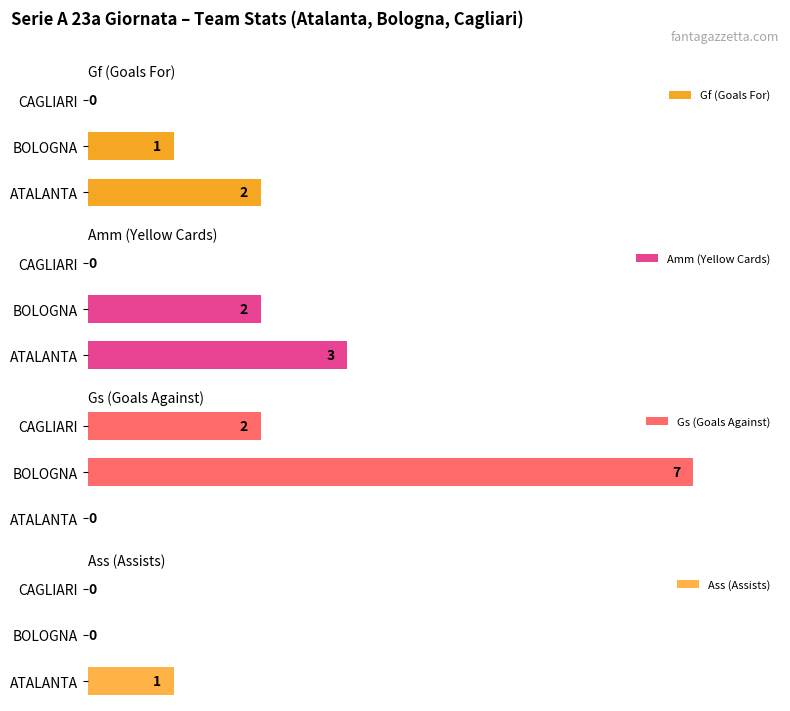

Where is Gf (Goals For) nearest to the value 1?

BOLOGNA